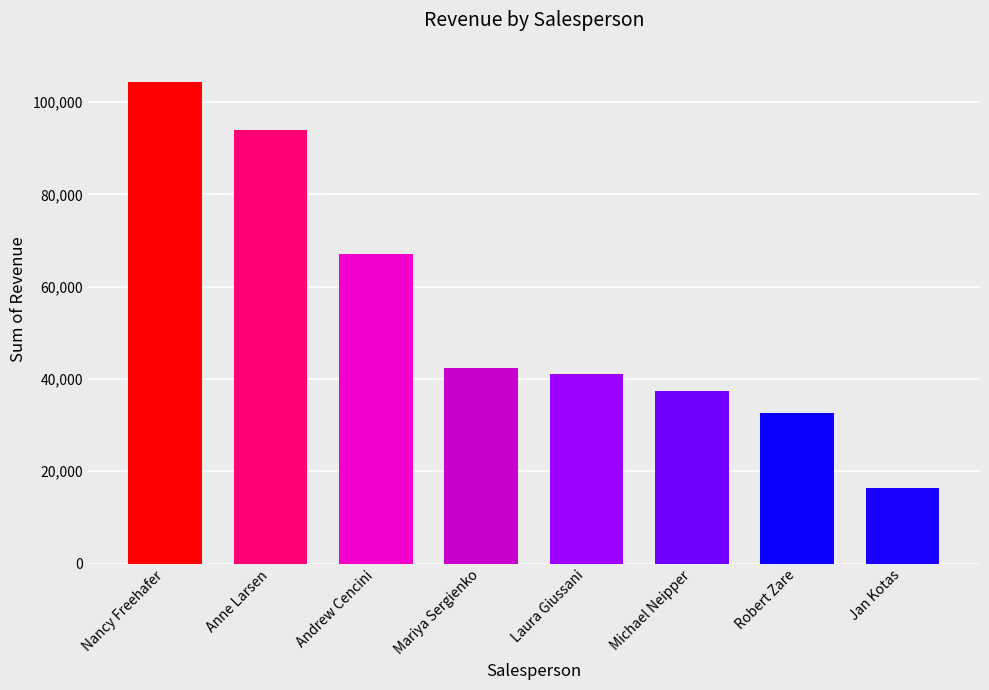

Rank the categories by value from lowest to highest.

Jan Kotas, Robert Zare, Michael Neipper, Laura Giussani, Mariya Sergienko, Andrew Cencini, Anne Larsen, Nancy Freehafer